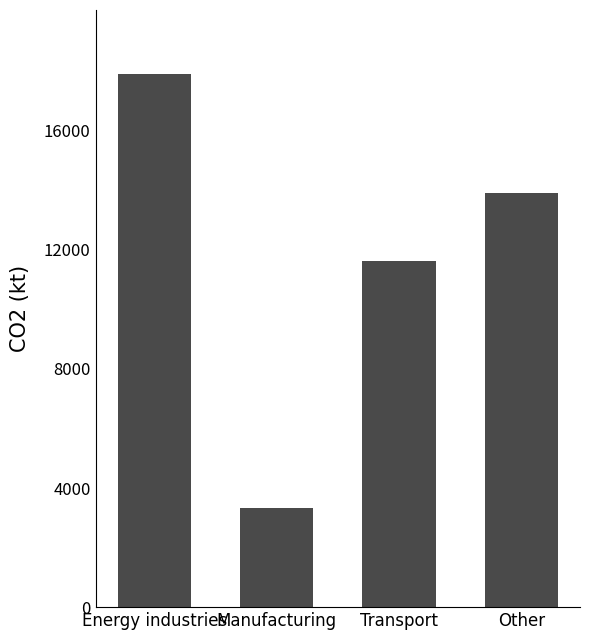

What is the label of the 1st bar from the right?

Other